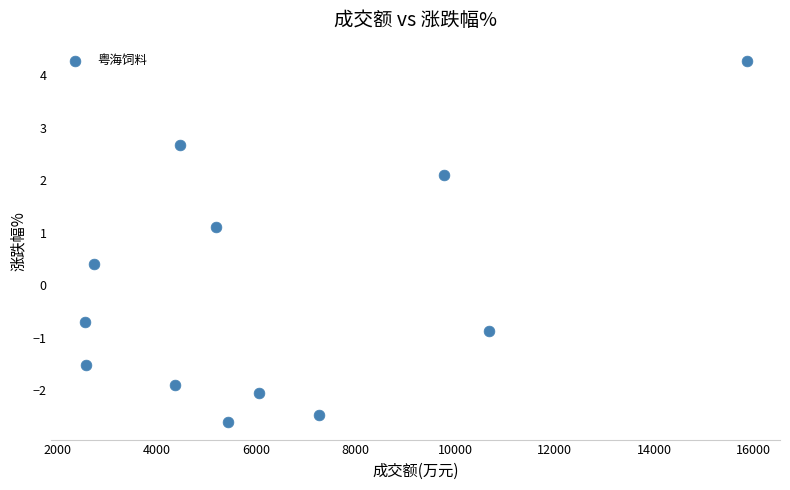

What is the average X value?

6408.7